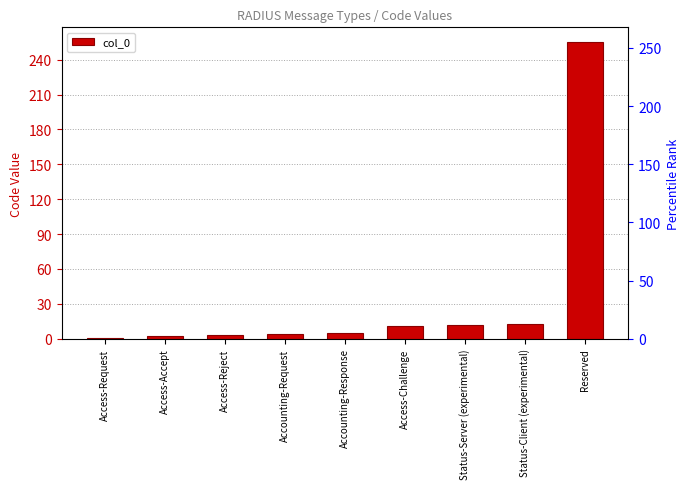

What is the minimum value shown in the chart?

1